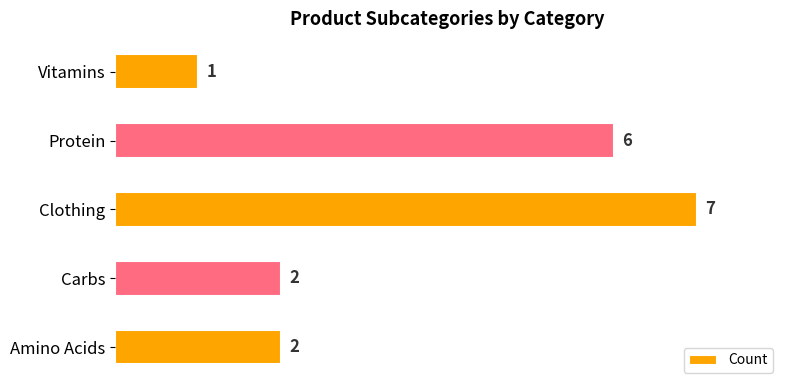

Is it true that the value at Carbs is 3?

False